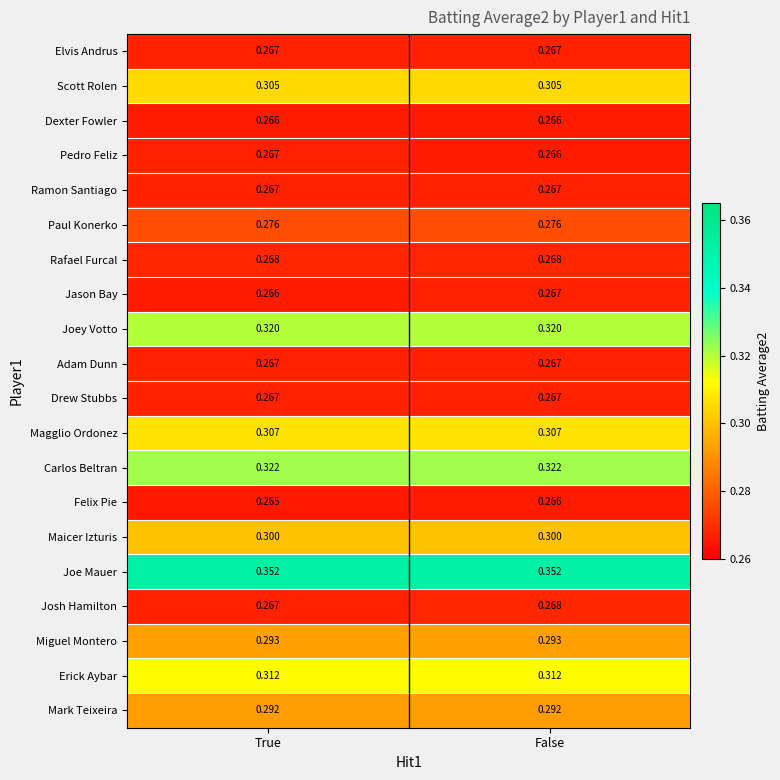

Which series has the largest total across all categories?

Joe Mauer